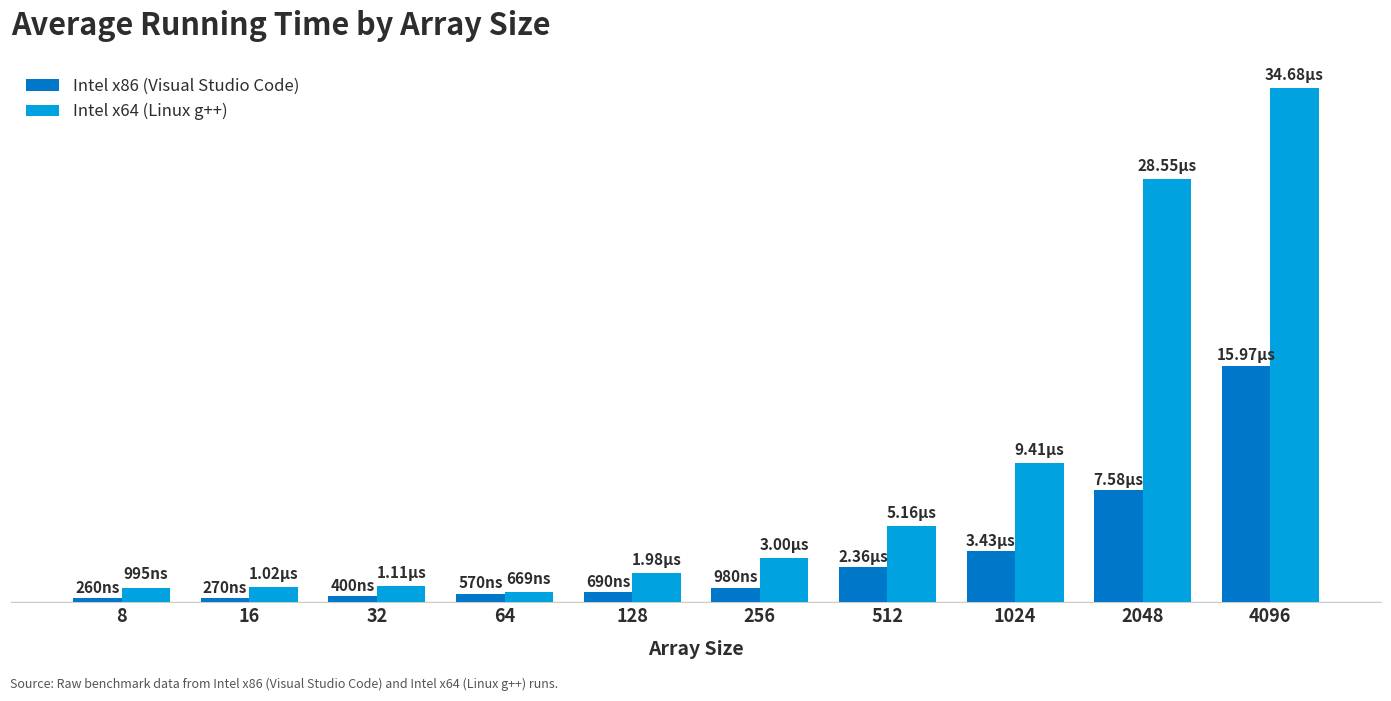

Is the value of Intel x86 (Visual Studio Code) at 4096 greater than the value of Intel x64 (Linux g++) at 256?

Yes